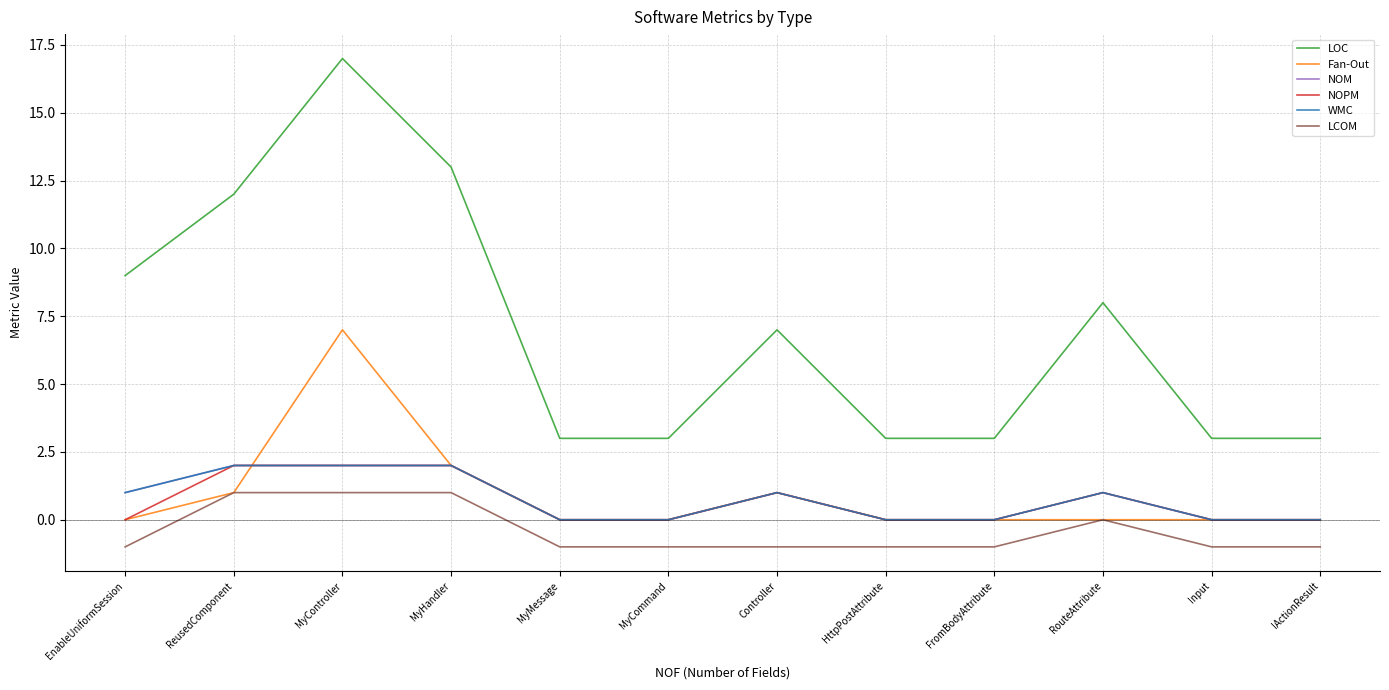

Which series has the widest spread of values?

LOC